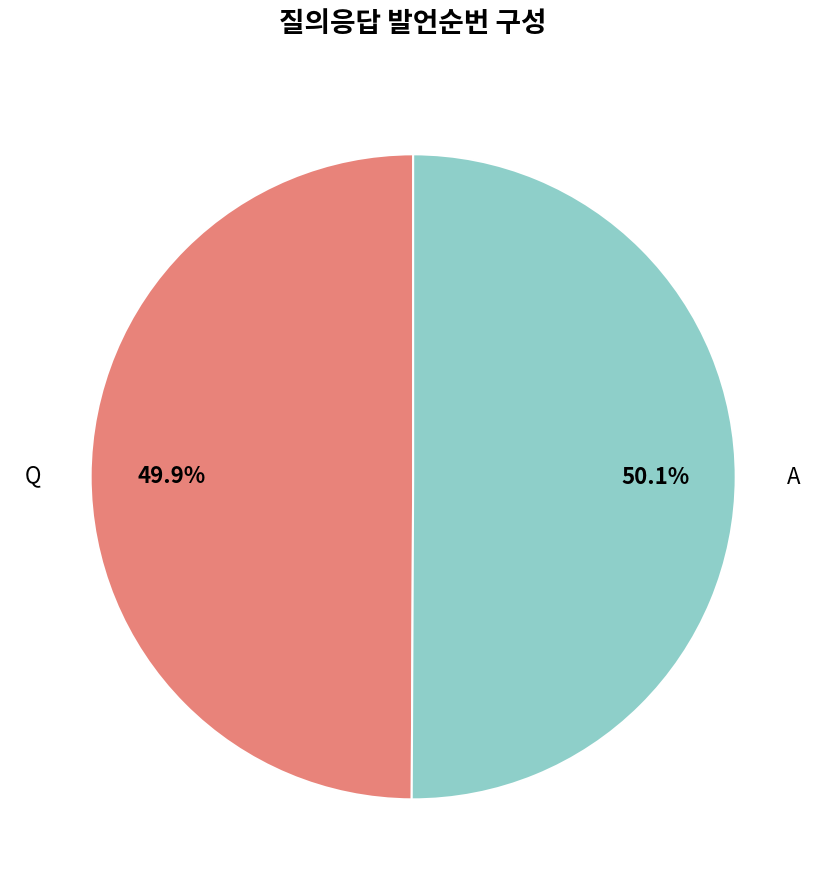

Is there a majority slice in this chart?

Yes